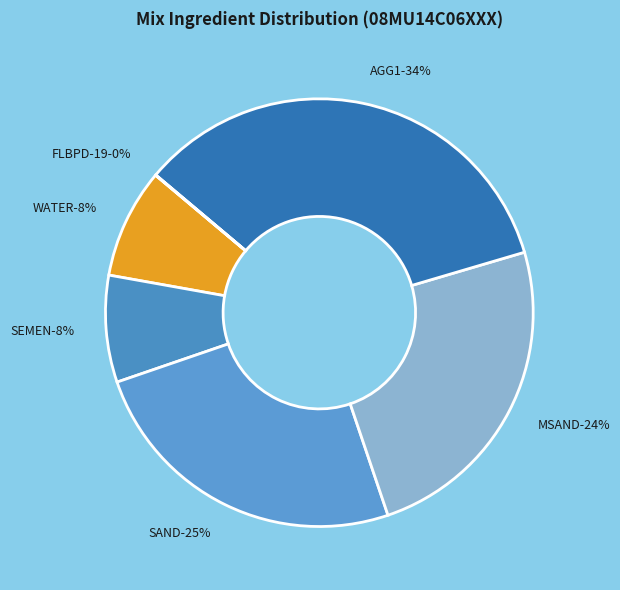

How many slices are in this pie chart?

6